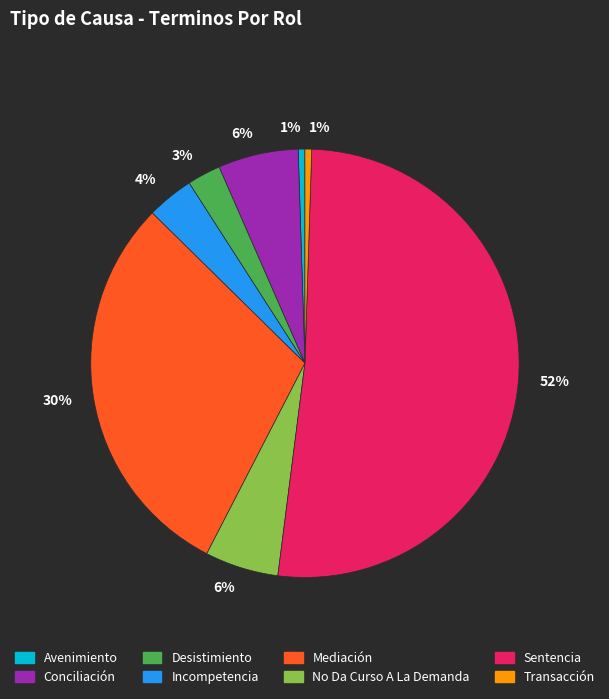

Count the number of slices in the pie.

8